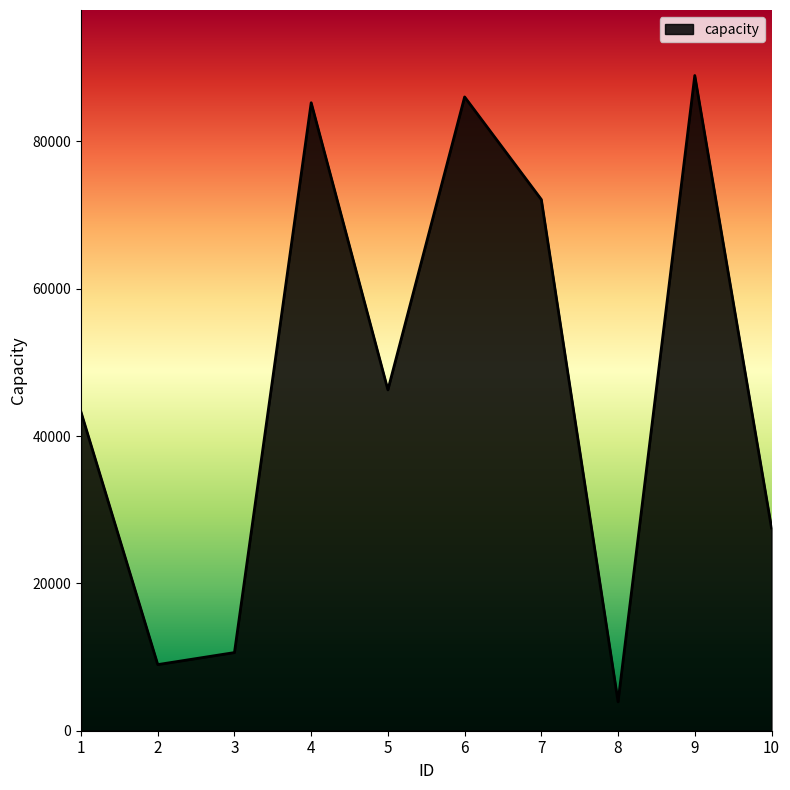

List the labels in order of value, largest first.

9, 6, 4, 7, 5, 1, 10, 3, 2, 8